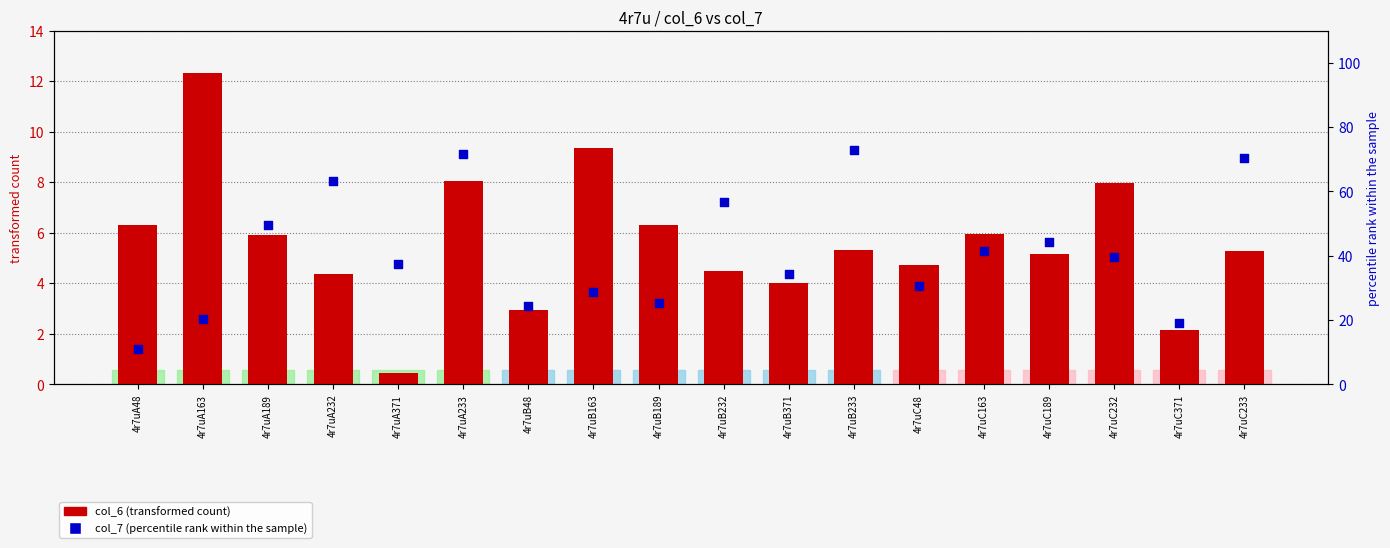

What are all the series names shown in the legend?

col_6 (transformed count), col_7 (percentile rank)